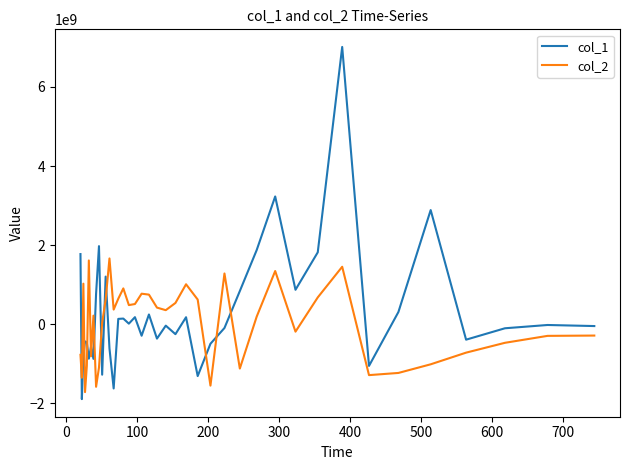

Rank the series by their maximum value, from lowest to highest.

col_2, col_1